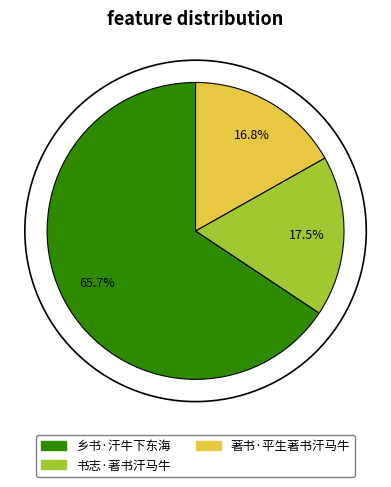

True or false: 乡书·汗牛下东海 accounts for 54% of the total.

False